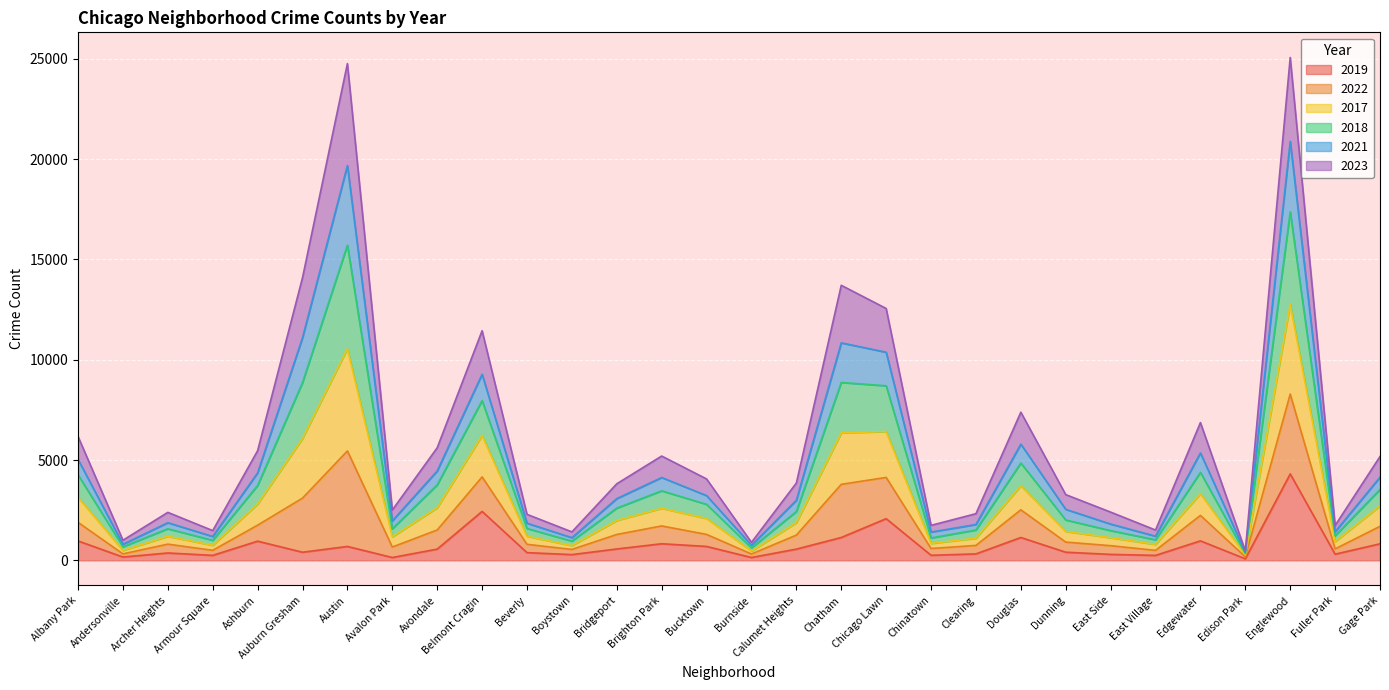

What is the total value across all series at Edgewater?

6870